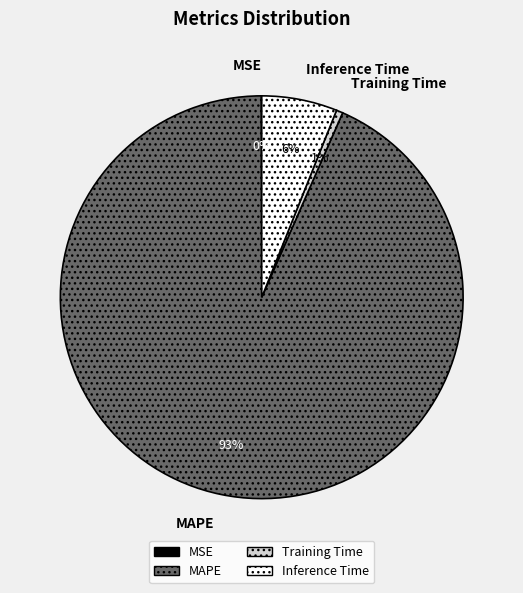

Combined, do Inference Time and Training Time account for over 50%?

No